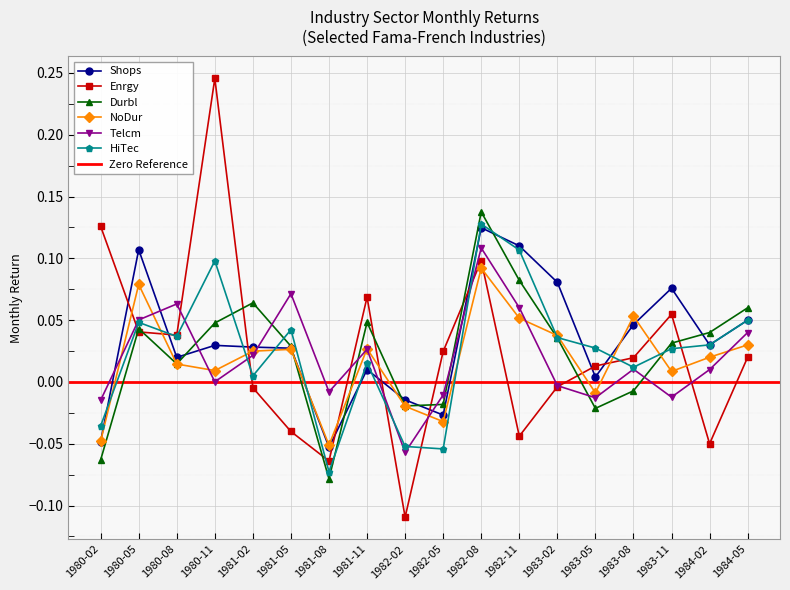

How many series are shown in this chart?

6